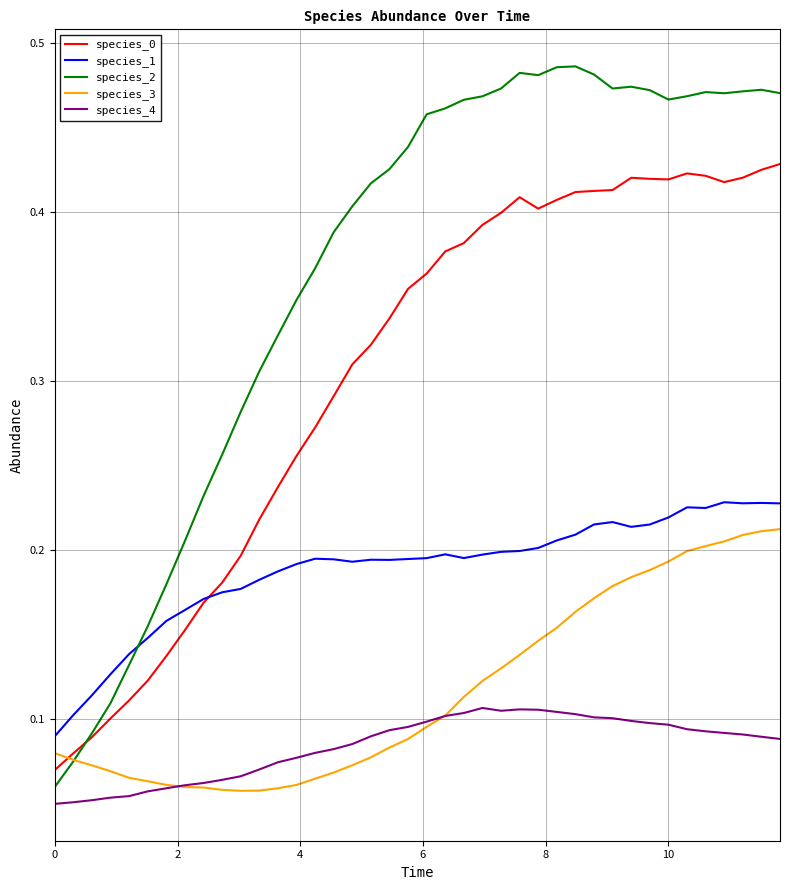

Which series ends up on top after the final intersection of species_0 and species_2?

species_2